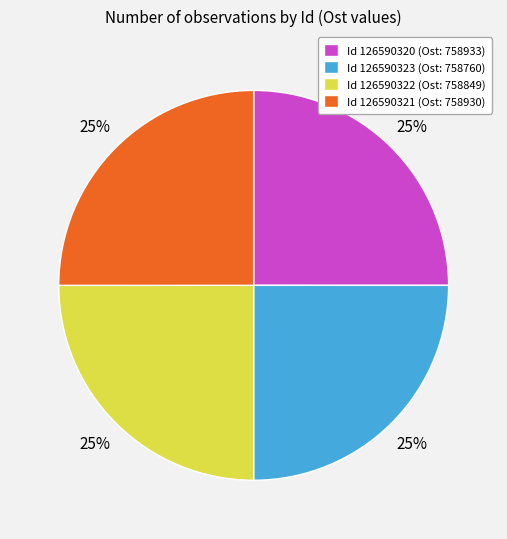

To the nearest percent, what is the average slice percentage?

25%